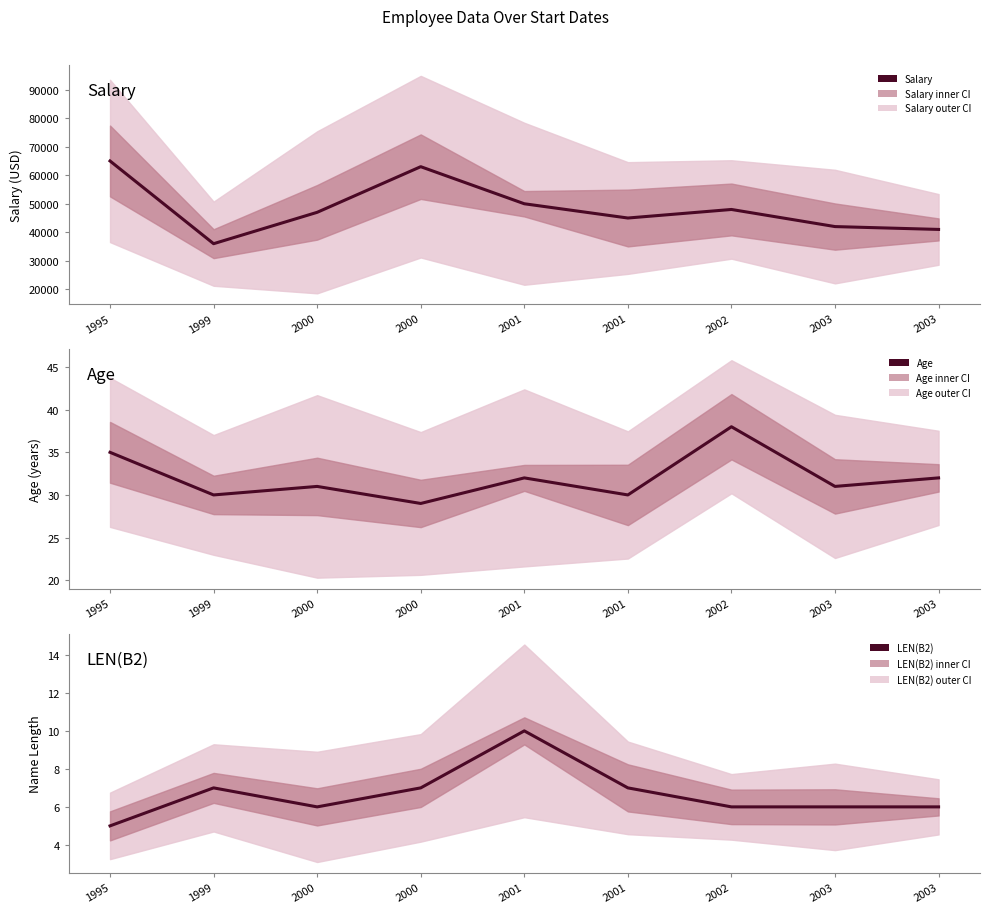

True or false: LEN(B2) and Age intersect in this chart.

False